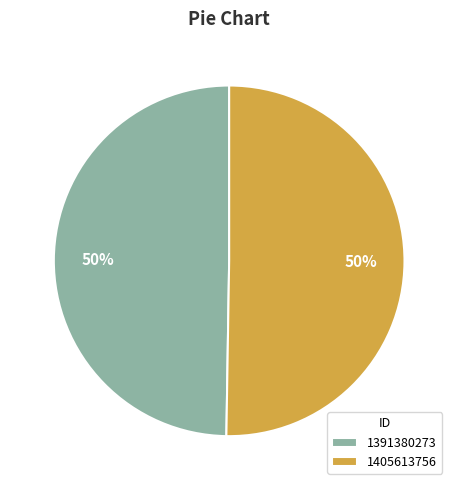

Between 1405613756 and 1391380273, which is larger?

1405613756